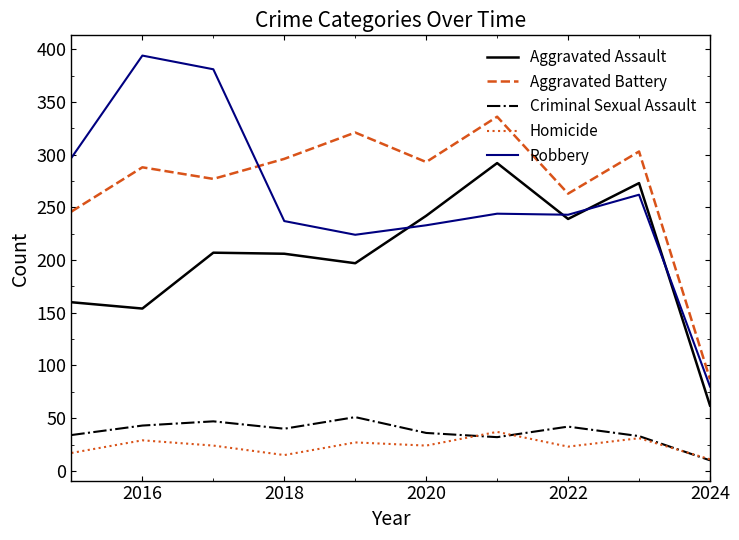

What is the minimum value shown in the chart?

10